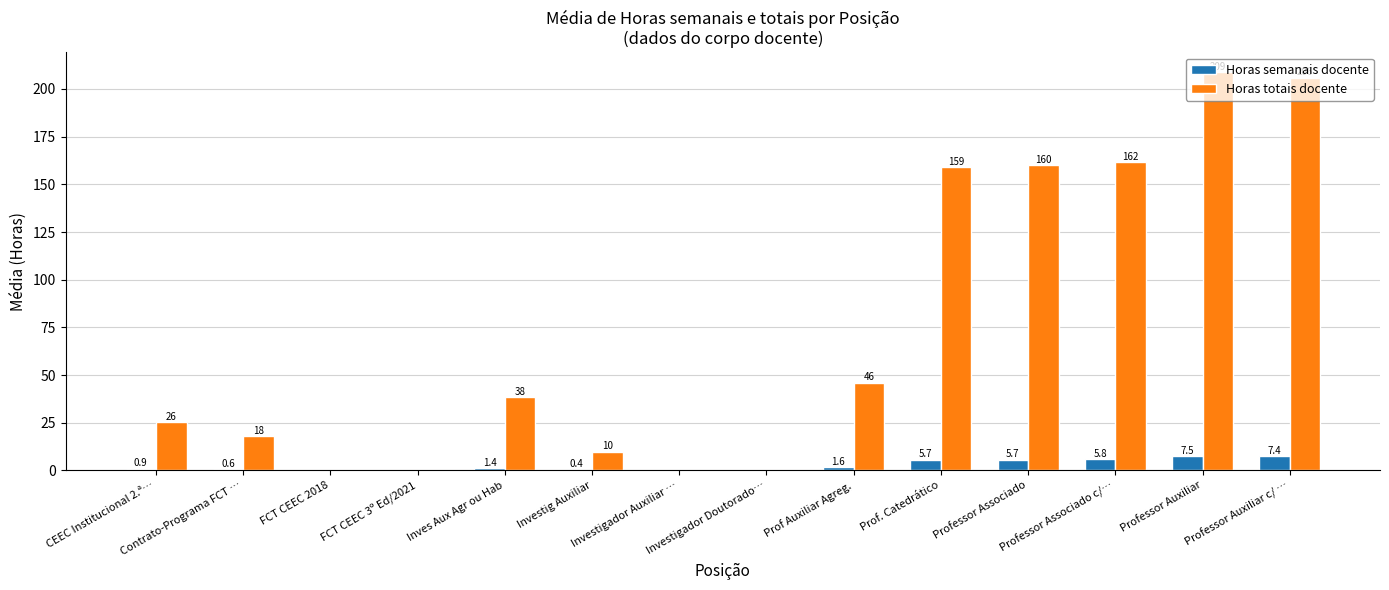

What is the highest value of the Horas totais docente series?

208.8